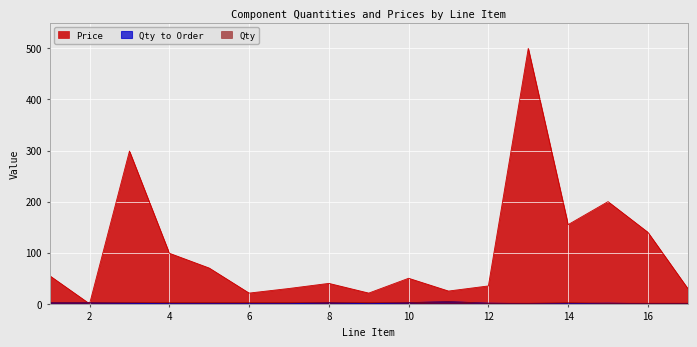

True or false: Qty has more than 0 points higher than both neighbors.

True